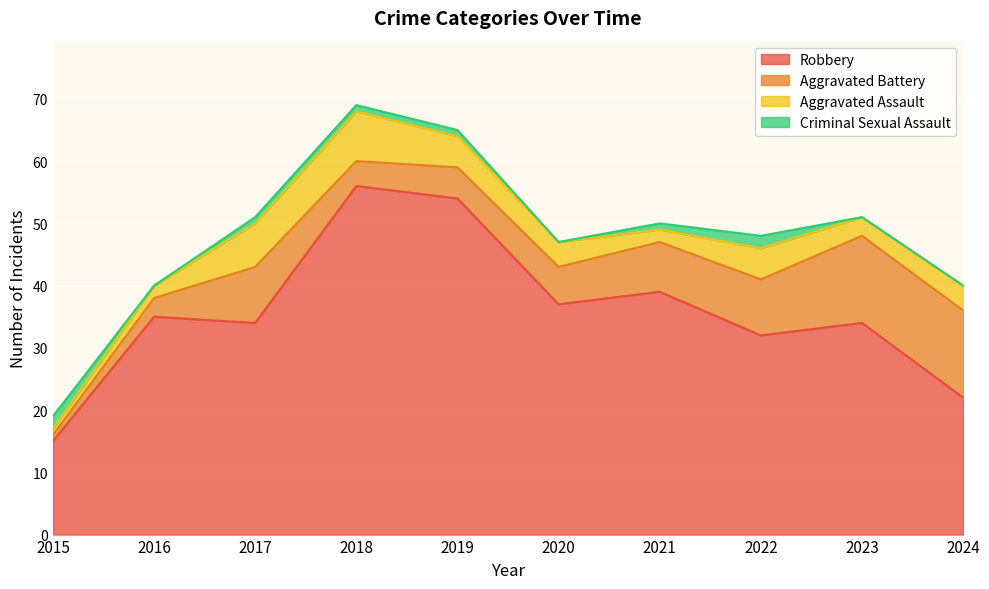

What is the difference between the maximum and minimum values in the Aggravated Battery series?

13